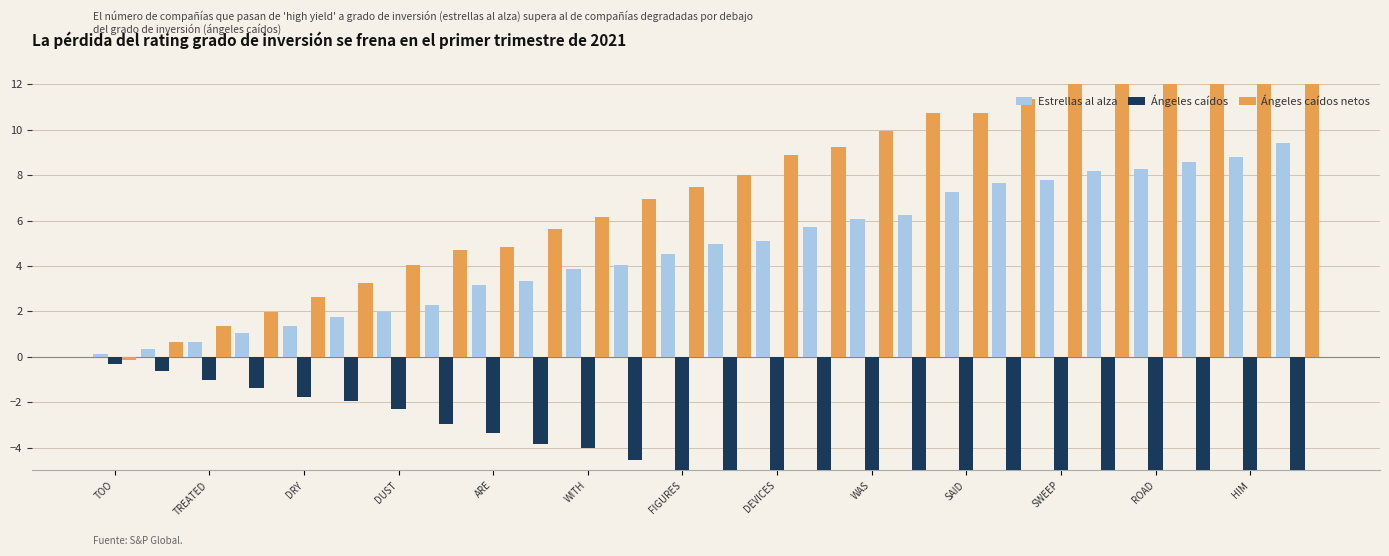

The Ángeles caídos netos series shows 15.2 at HIM. True or false?

True